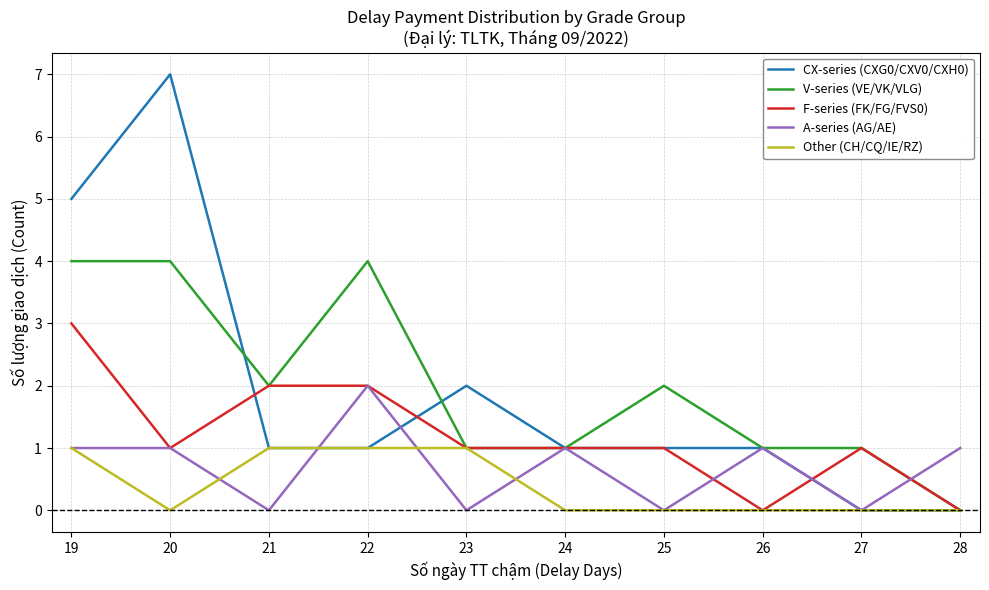

List the series in order of their peak value, highest first.

CX-series (CXG0/CXV0/CXH0), V-series (VE/VK/VLG), F-series (FK/FG/FVS0), A-series (AG/AE), Other (CH/CQ/IE/RZ)